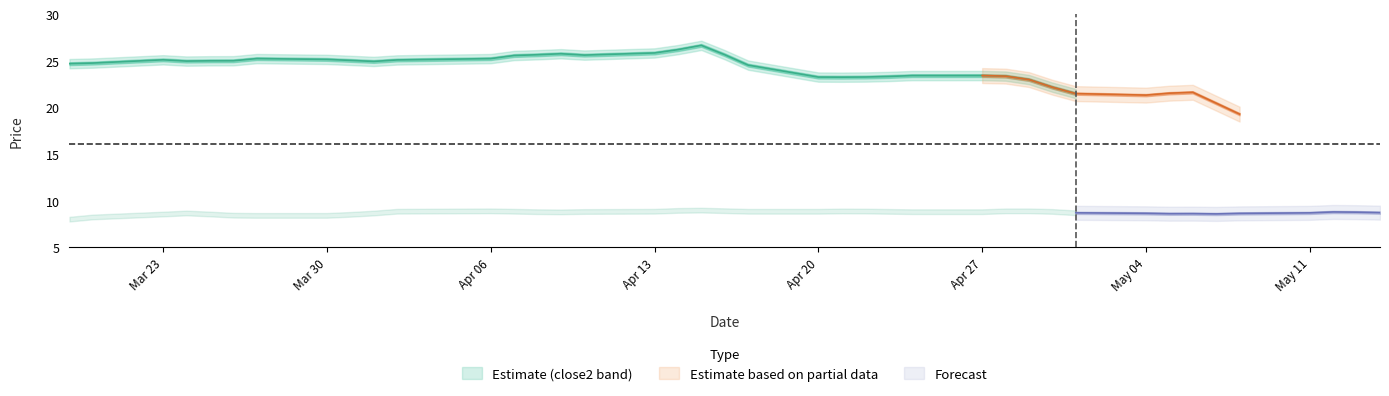

True or false: close1 and close2 intersect in this chart.

False